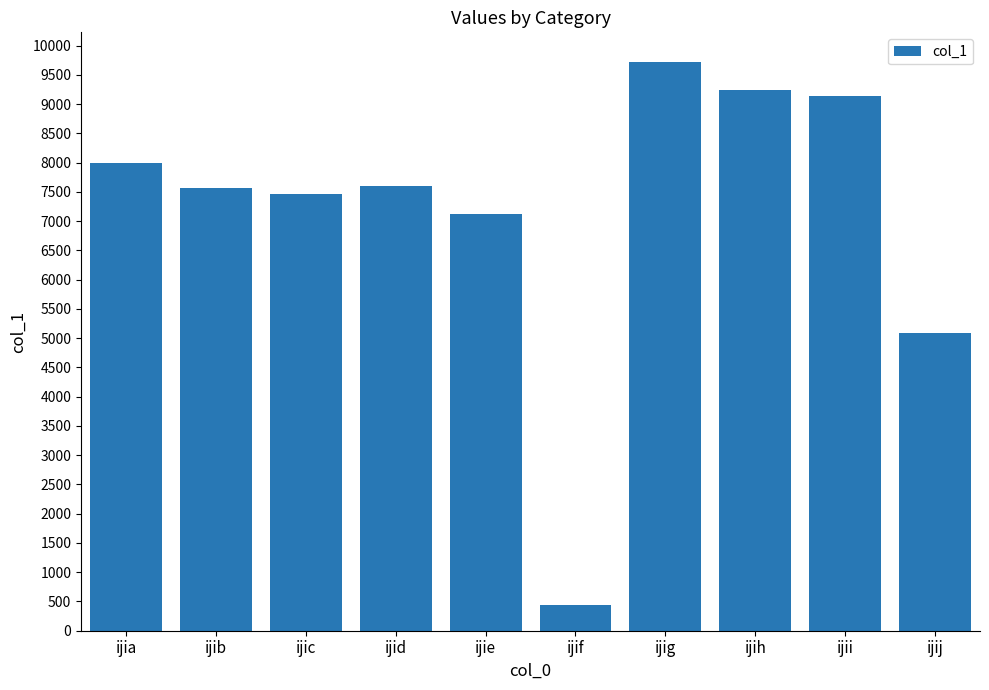

Which category has the lowest value across all series?

ijif